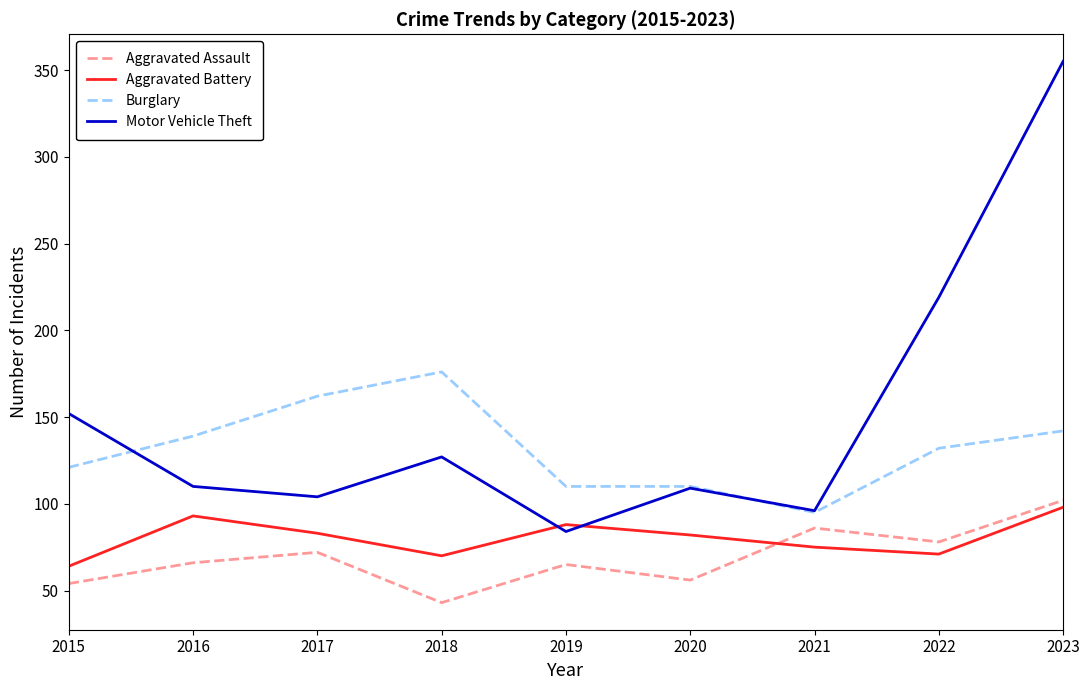

True or false: Aggravated Assault and Motor Vehicle Theft cross at least once.

False